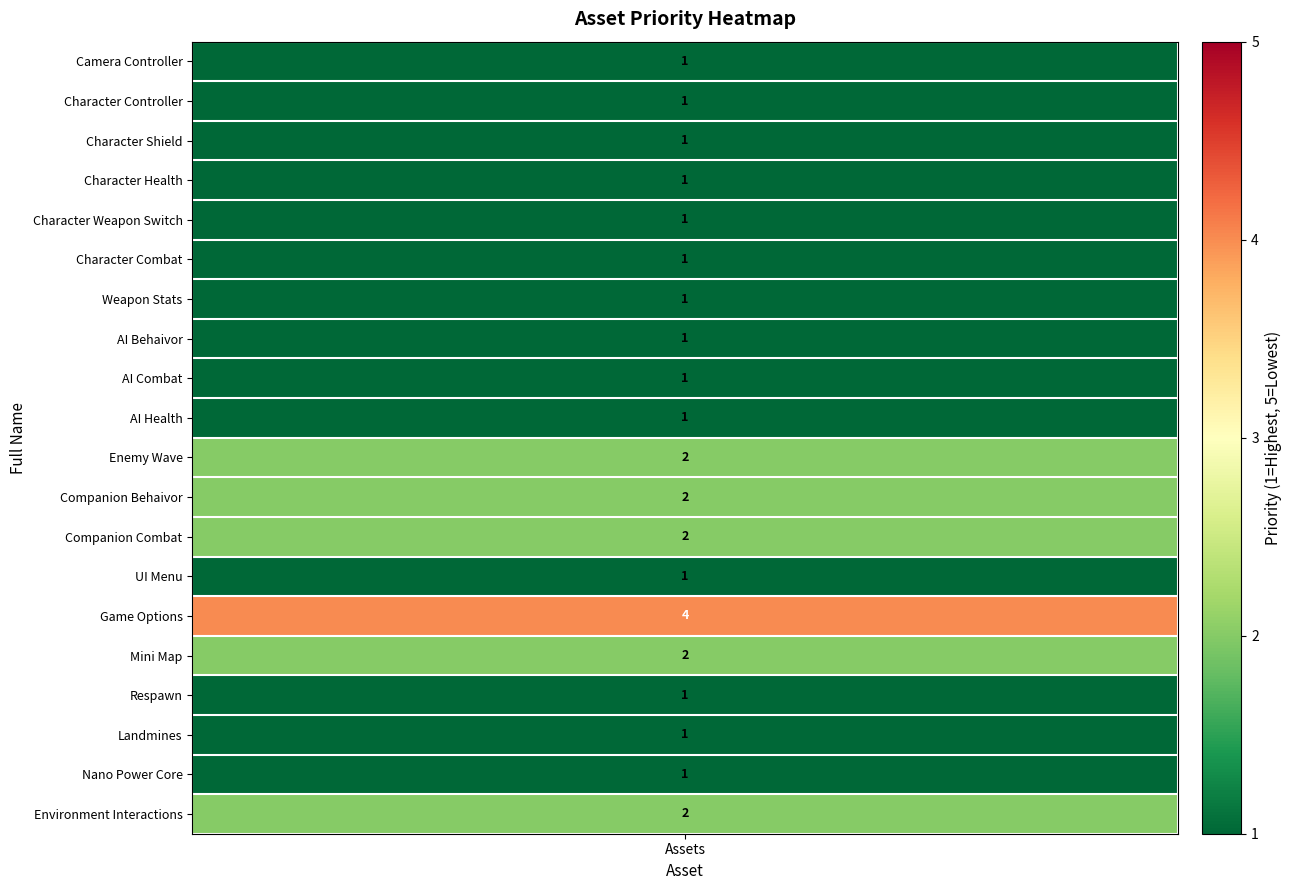

Rank the categories by value from lowest to highest.

0, 1, 2, 3, 4, 5, 6, 7, 8, 9, 13, 16, 17, 18, 10, 11, 12, 15, 19, 14